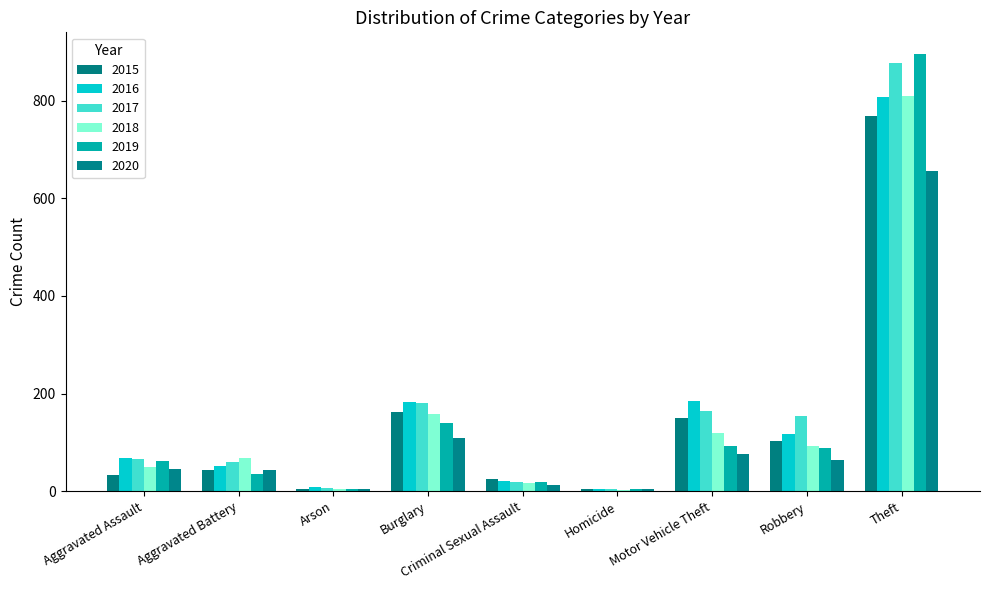

What is the highest value of the 2015 series?

768